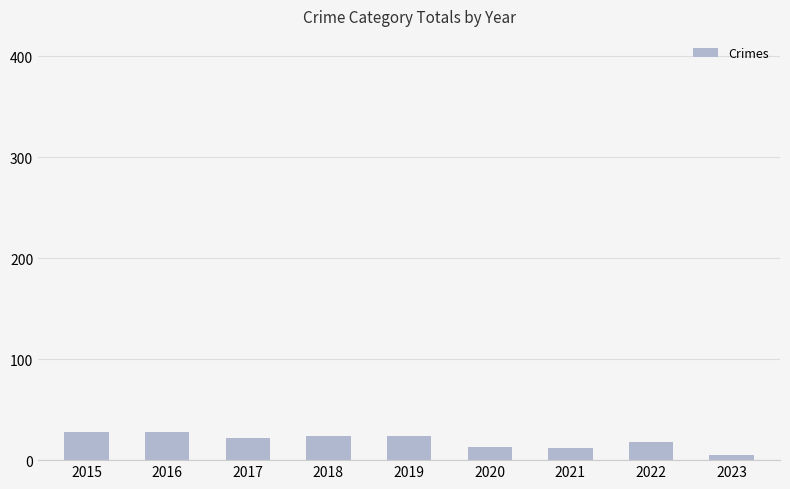

What is the ratio of the value at 2022 to the value at 2016?

0.6